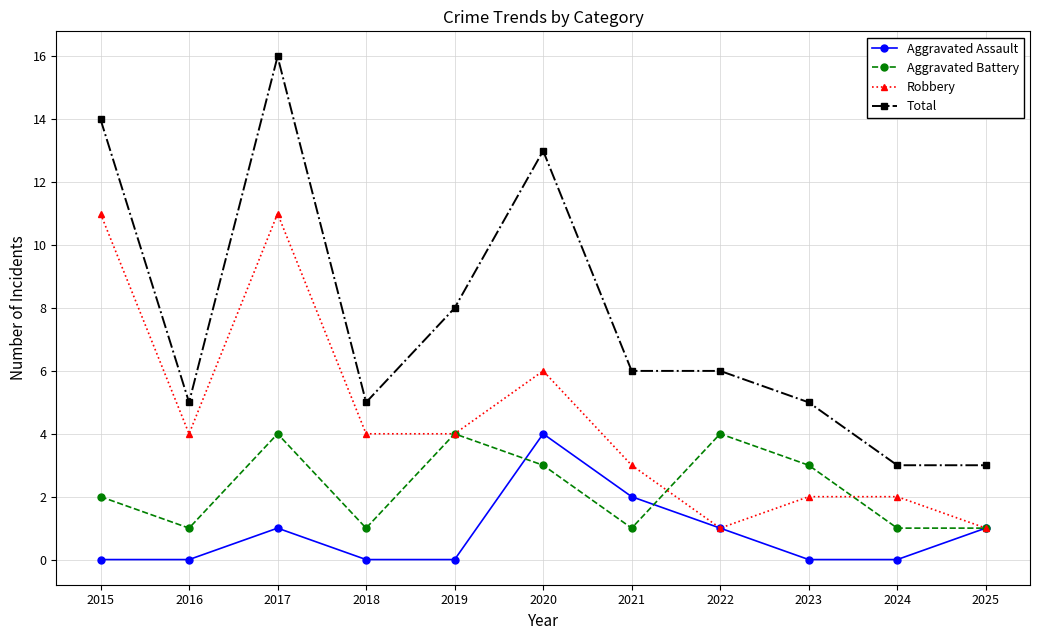

Reading left to right, list all the values displayed in this chart.

Aggravated Assault: 0	0	1	0	0	4	2	1	0	0	1
Aggravated Battery: 2	1	4	1	4	3	1	4	3	1	1
Robbery: 11	4	11	4	4	6	3	1	2	2	1
Total: 14	5	16	5	8	13	6	6	5	3	3